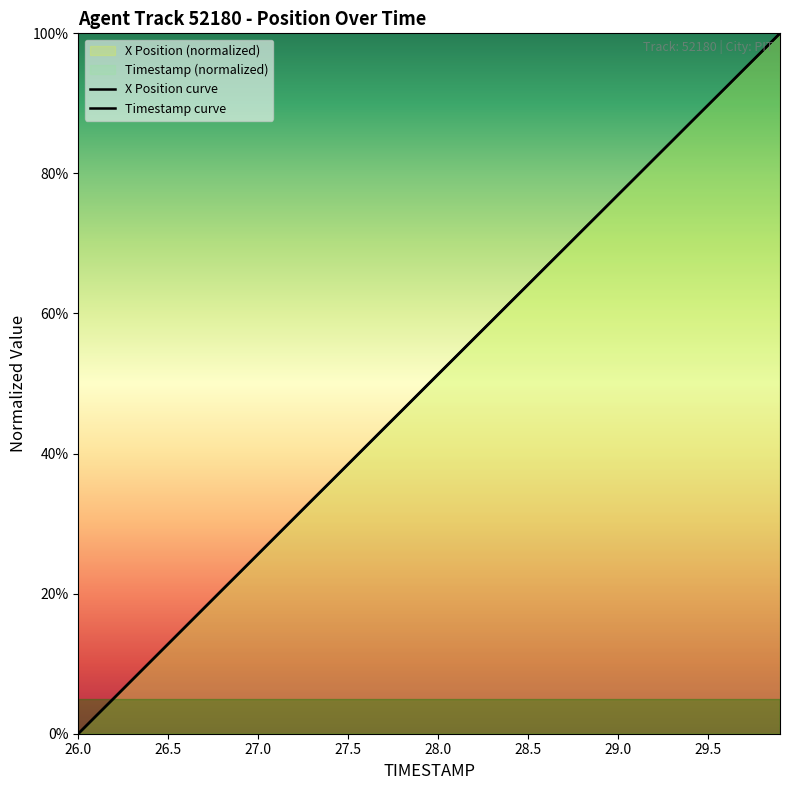

What is the difference between the maximum and minimum values in the X Position curve series?

100.0